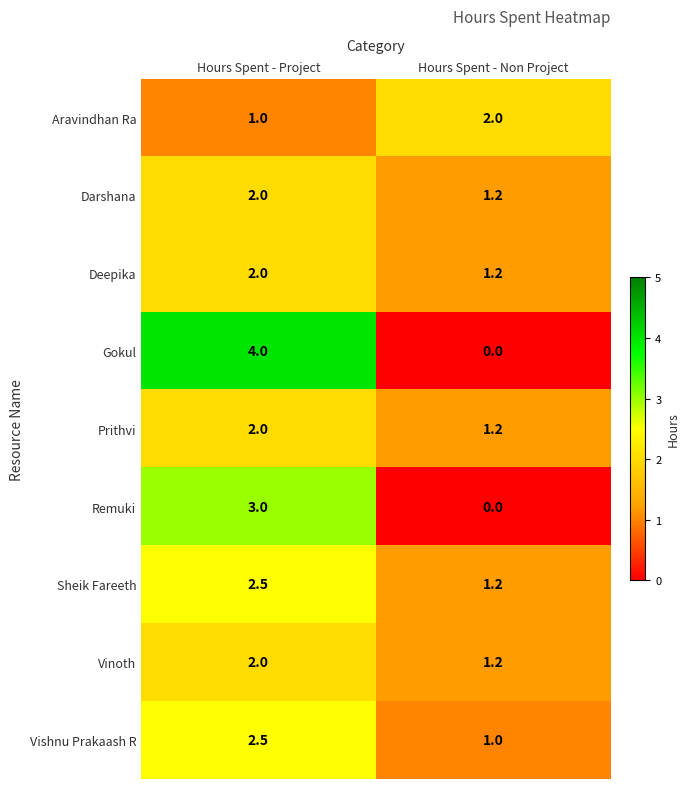

Reading right to left, what are all the values shown in this chart?

Aravindhan Ra: 2.0	1.0
Darshana: 1.2	2.0
Deepika: 1.2	2.0
Gokul: 0.0	4.0
Prithvi: 1.2	2.0
Remuki: 0.0	3.0
Sheik Fareeth: 1.2	2.5
Vinoth: 1.2	2.0
Vishnu Prakaash R: 1.0	2.5